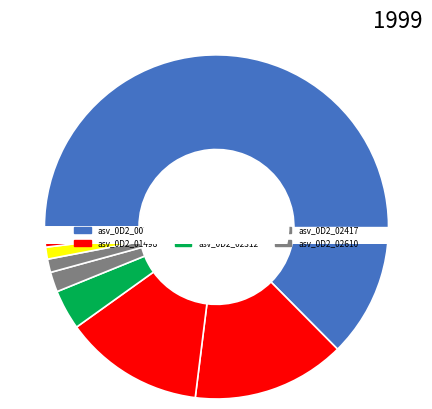

Is there any slice that represents more than half of the pie?

Yes